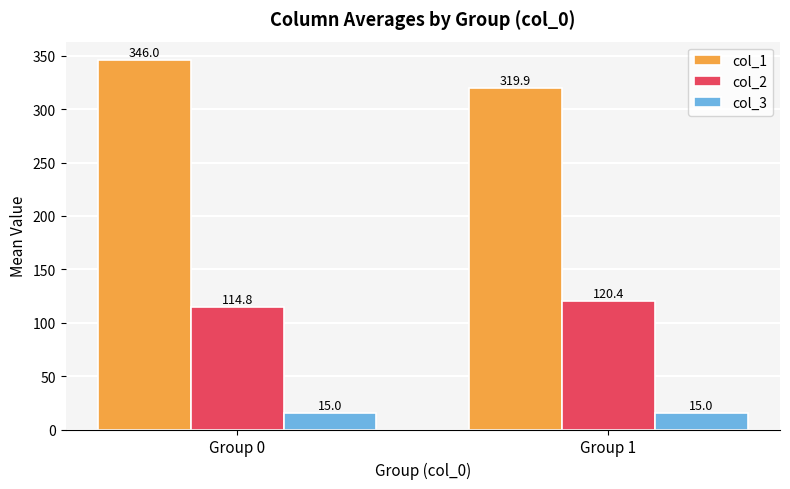

At which label is col_2 closest to 117?

Group 0